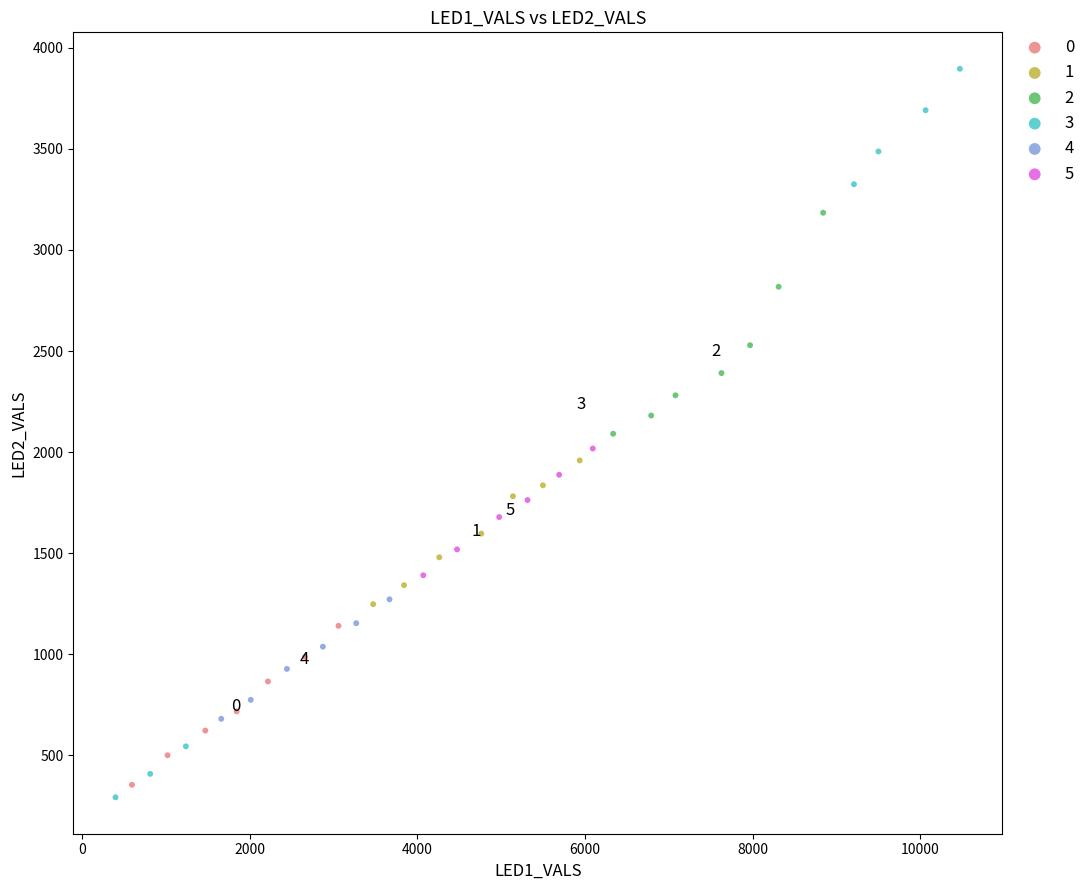

Which series has the widest spread of Y values?

3